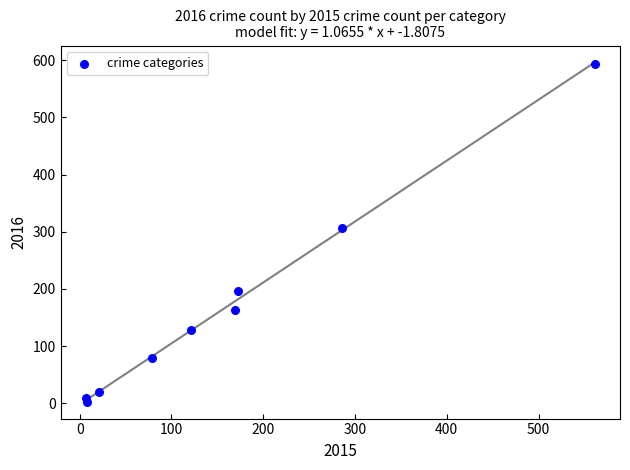

What Y value in the scatter plot is closest to 298?

307